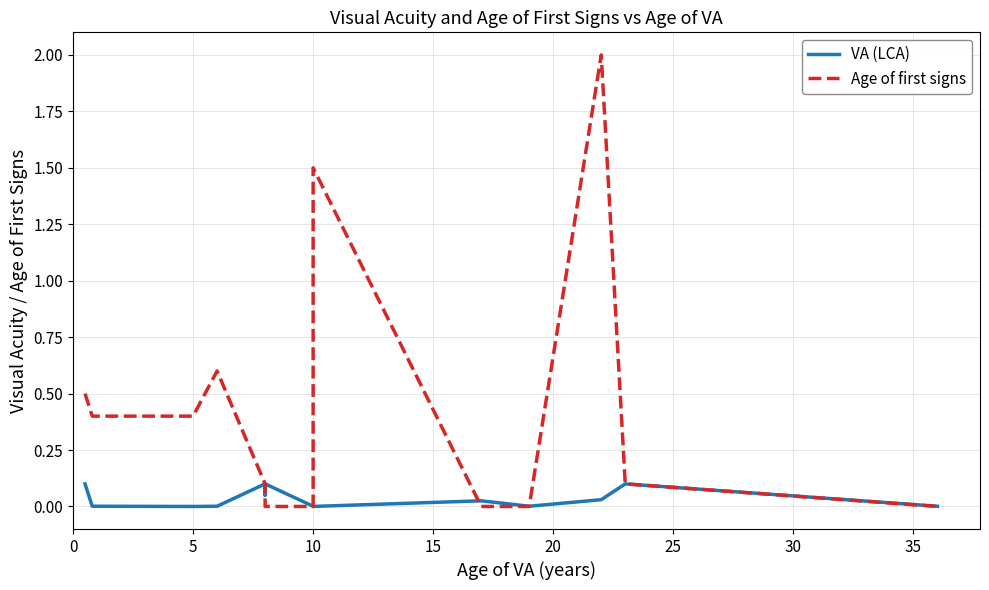

True or false: VA (LCA) has a value of 0.0 at 10.

False